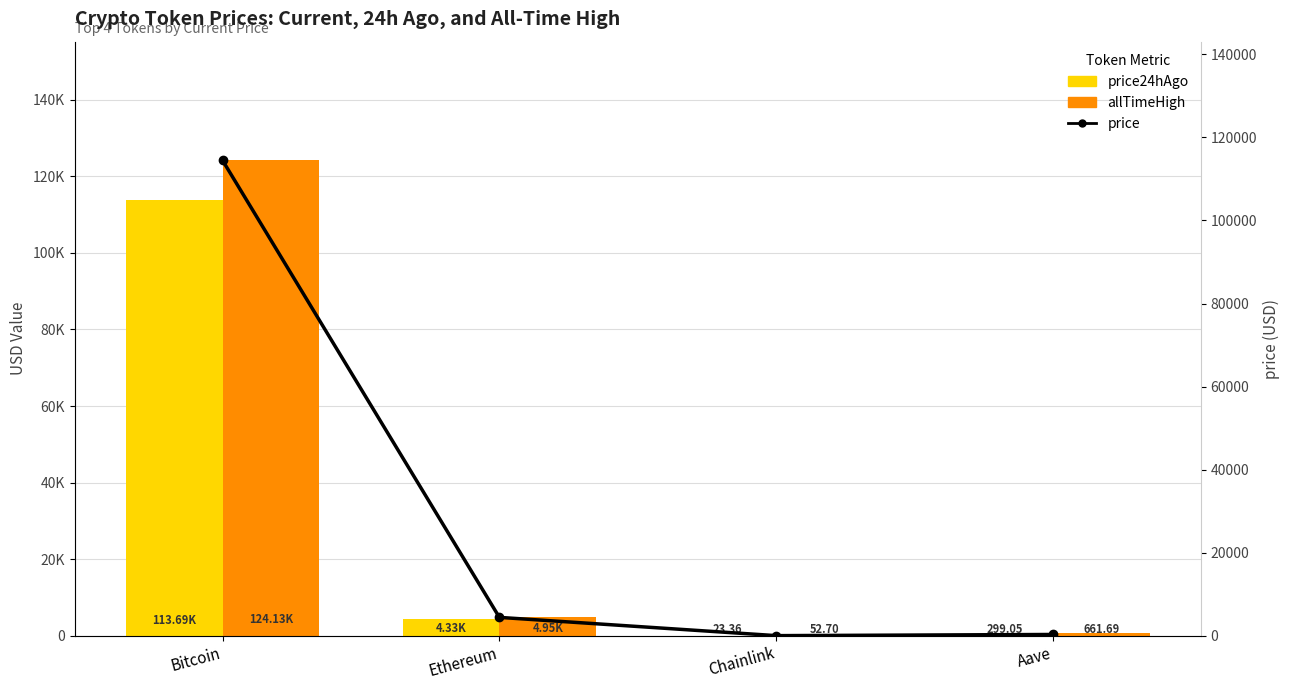

At how many categories does at least one series exceed 32348?

1